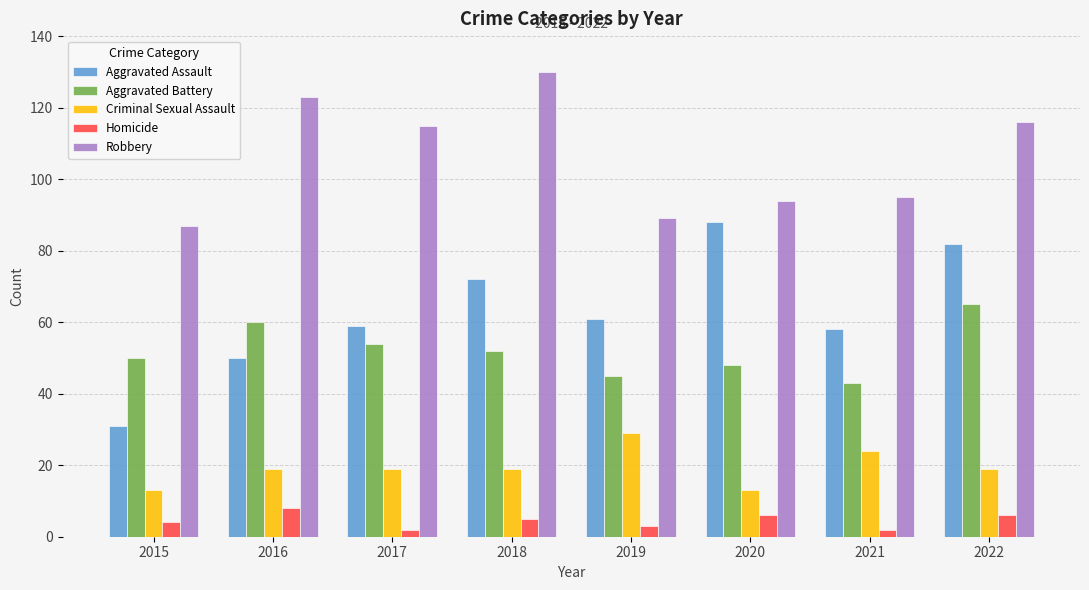

At which label does Robbery reach its peak?

2018